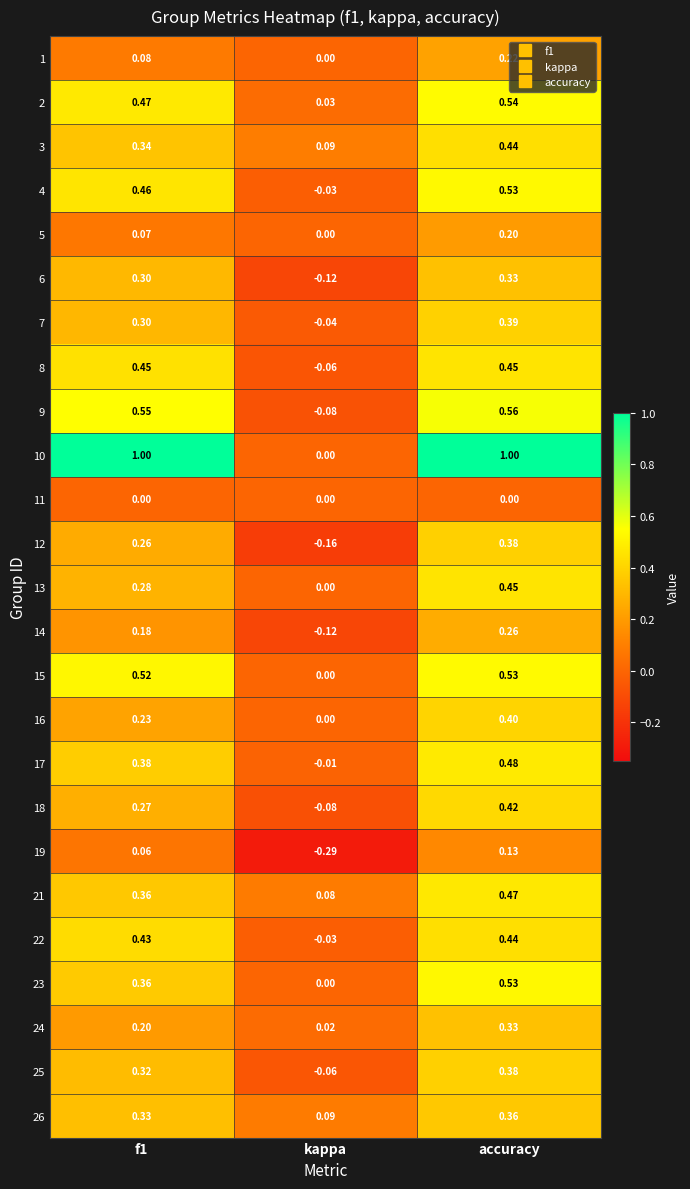

At which label does 3 reach its minimum?

kappa